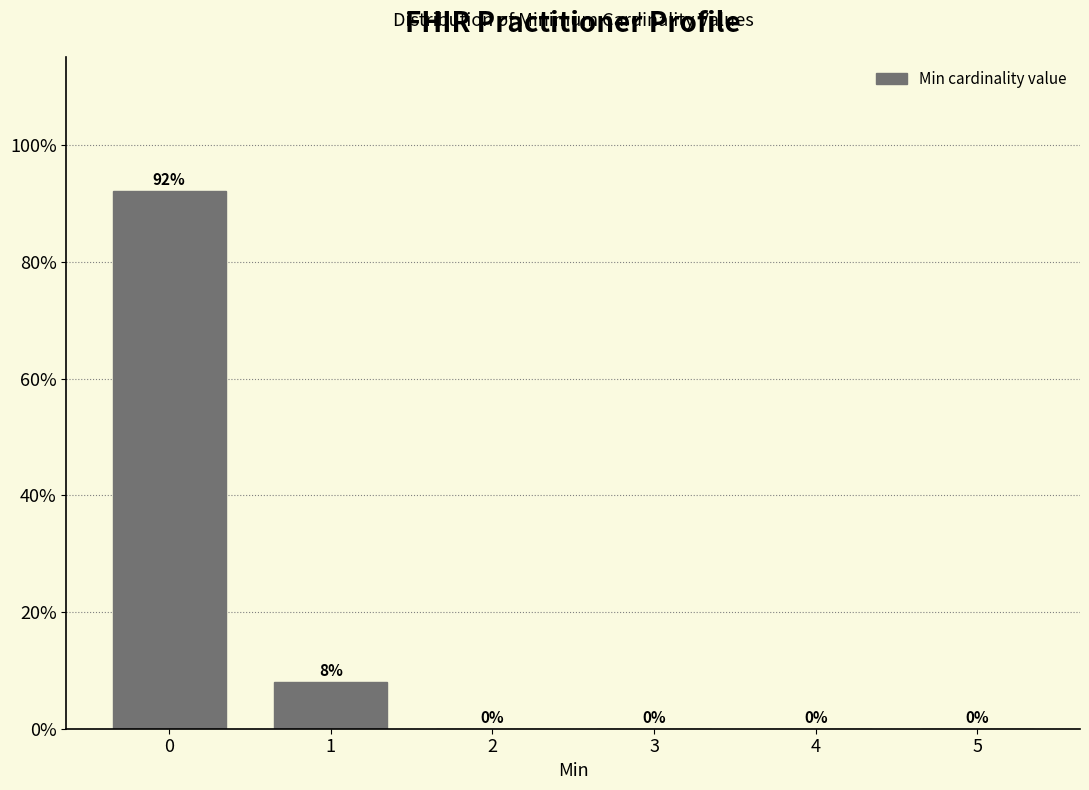

What is the sum of all values?

100.0